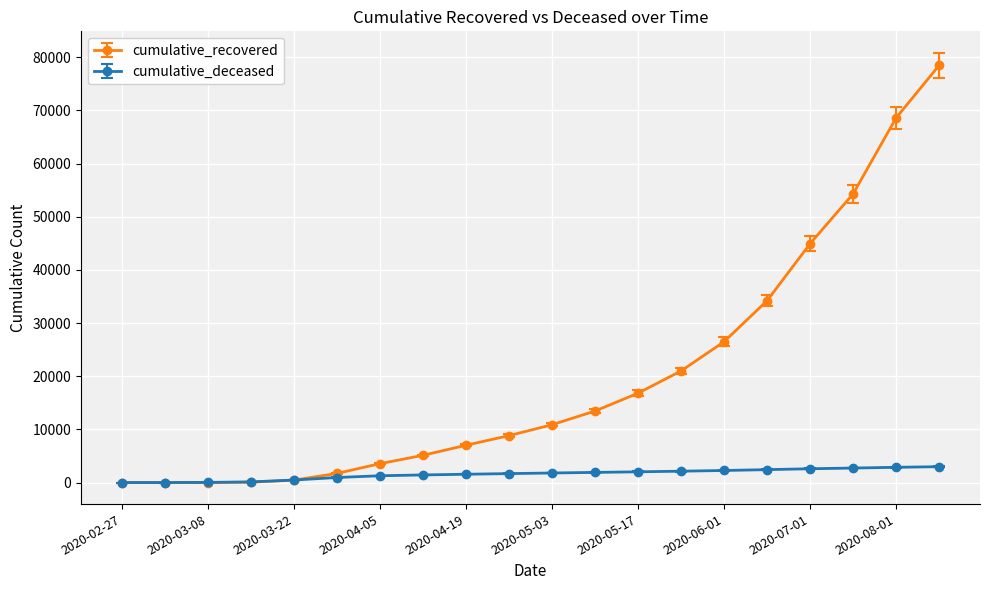

At how many categories does at least one series exceed 39529?

4